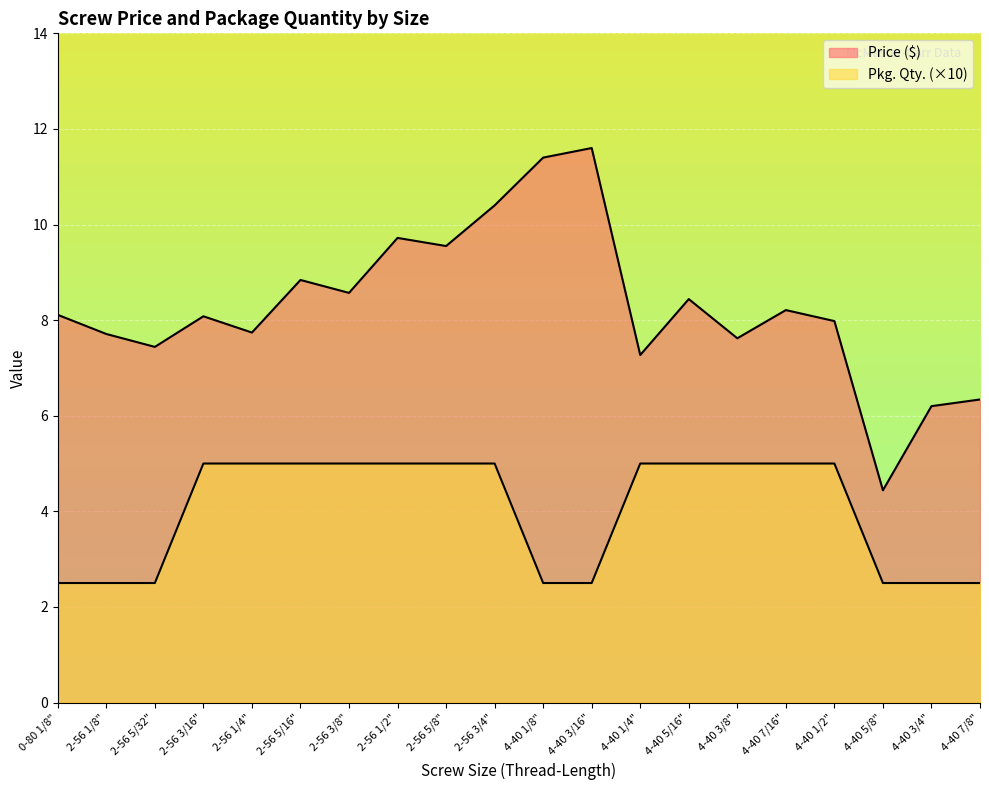

True or false: Price ($) and Pkg. Qty. intersect in this chart.

False